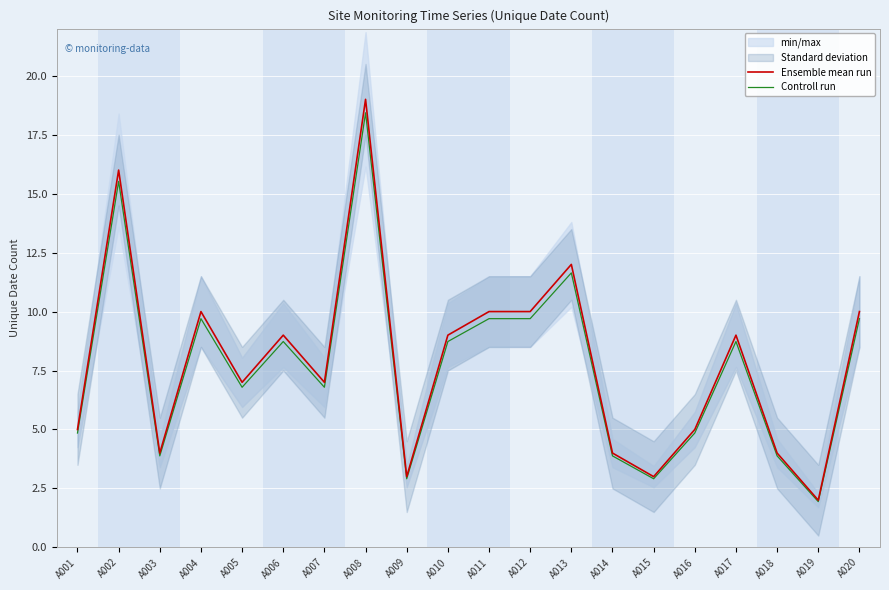

Rank the categories by Controll run value from highest to lowest.

A008, A002, A013, A004, A011, A012, A020, A006, A010, A017, A005, A007, A001, A016, A003, A014, A018, A009, A015, A019